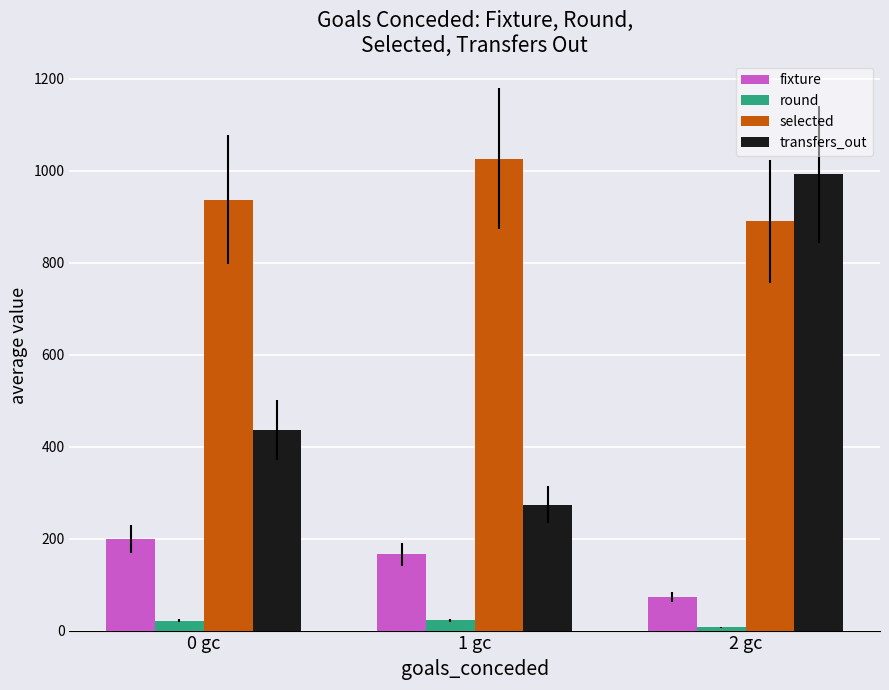

What is the label of the 2nd bar from the right?

1 gc